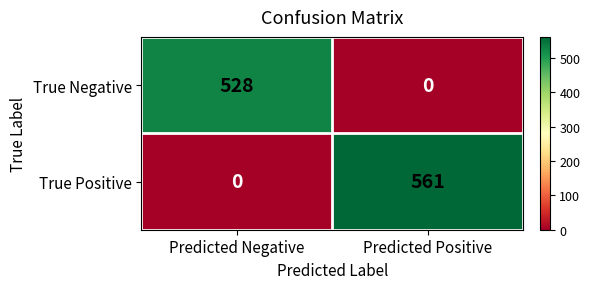

The value of True Negative at Predicted Negative is 293. True or false?

False